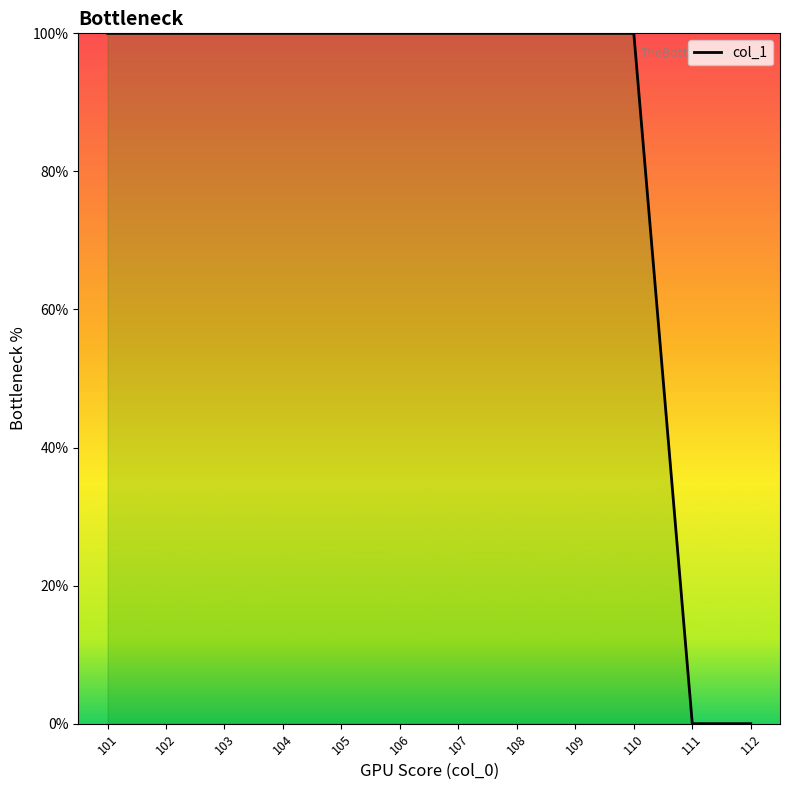

The value at 104 is 162. True or false?

False